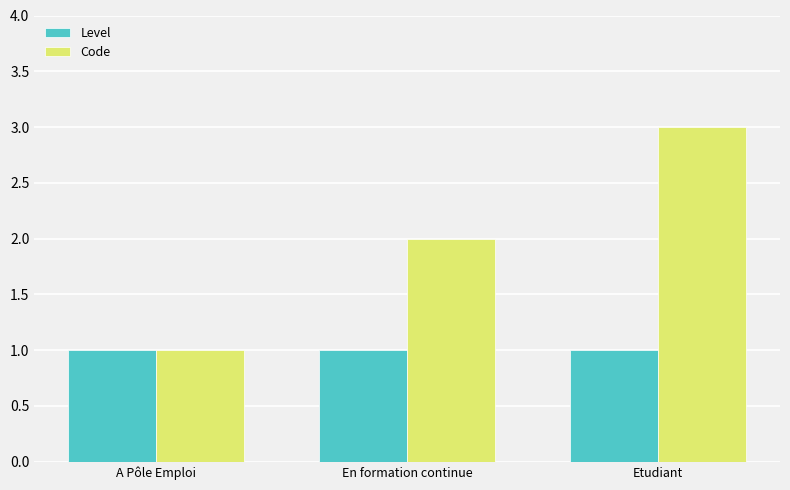

Is it true that Code equals 1 at A Pôle Emploi?

True